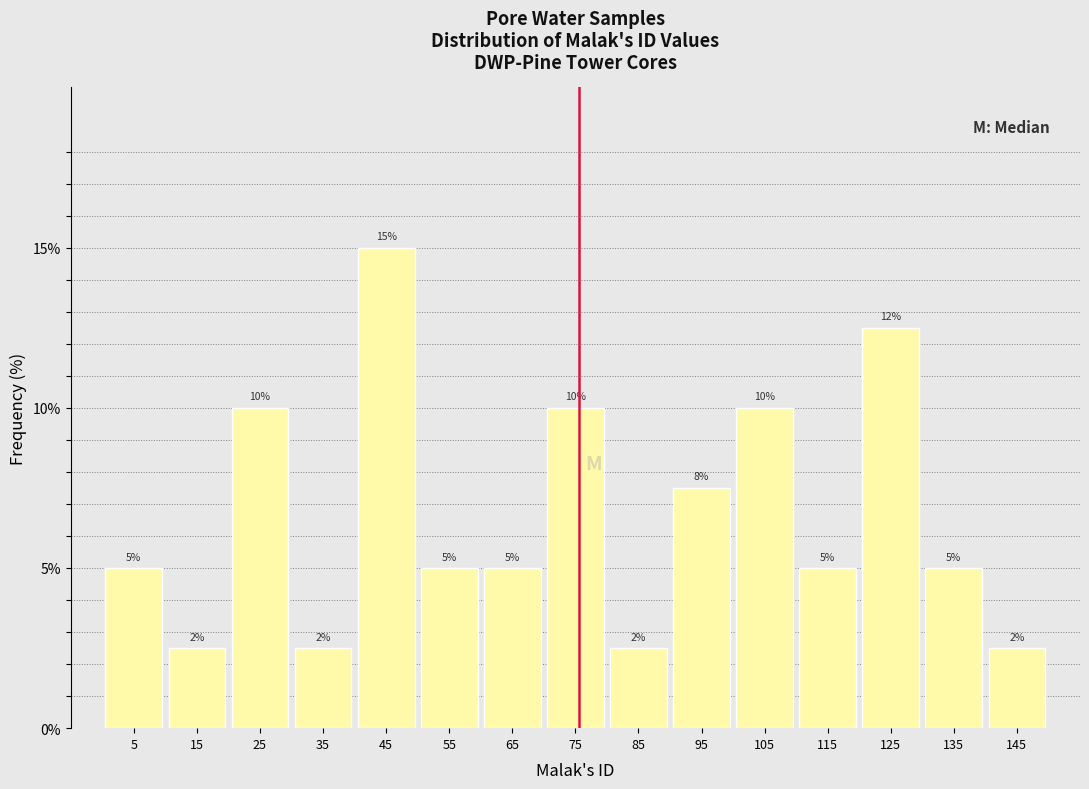

Which range on the x-axis has the tallest bar?

40 to 50